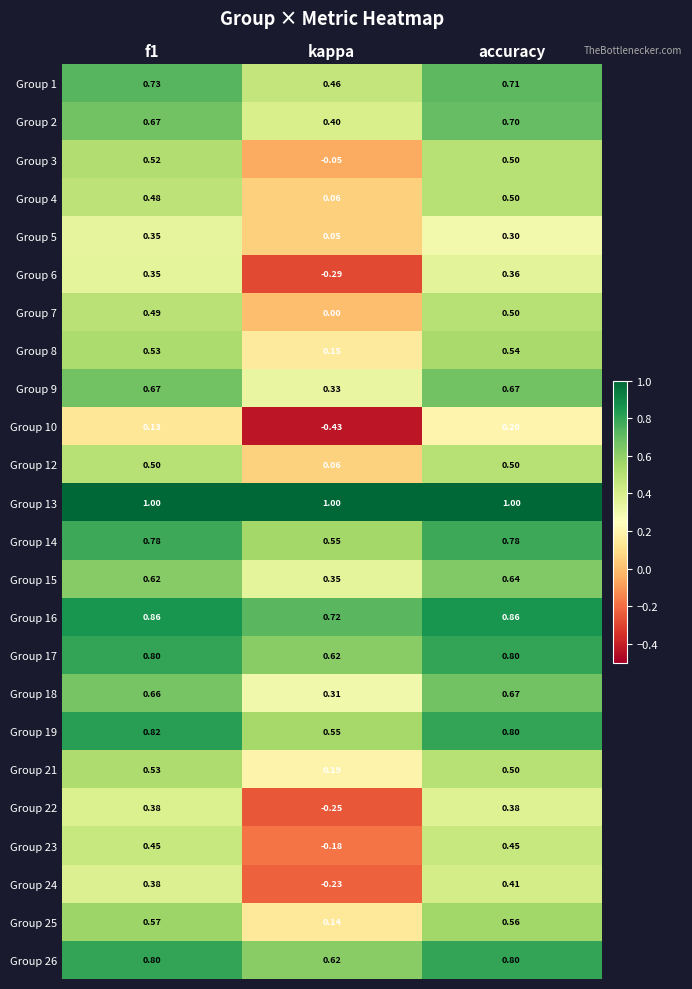

Is the value of Group 23 at kappa greater than the value of Group 26 at kappa?

No